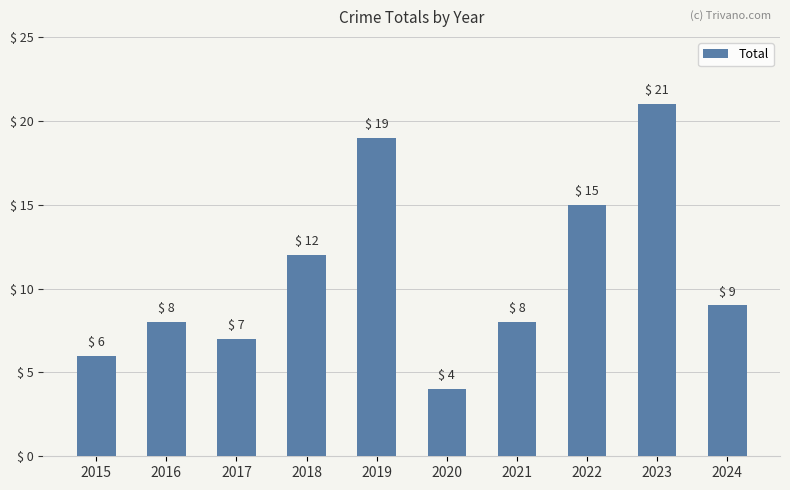

What is the average value?

11